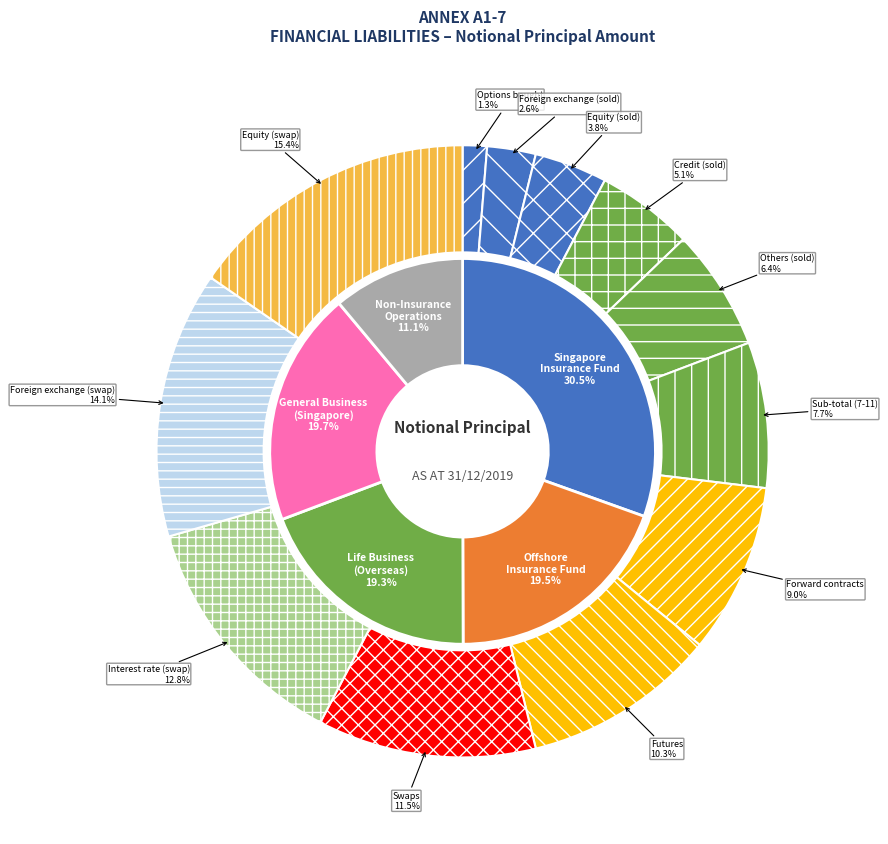

Count the number of slices in the pie.

12